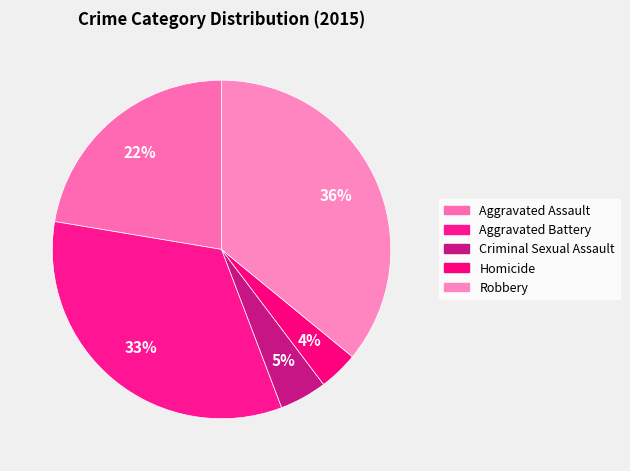

Is it true that Robbery is 36% of the pie?

True